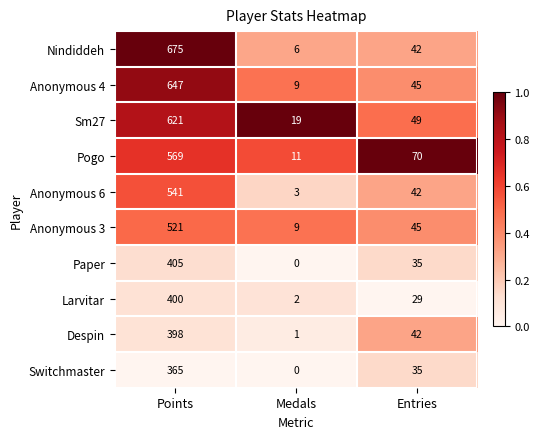

What is the difference between the Larvitar values at Points and Entries?

371